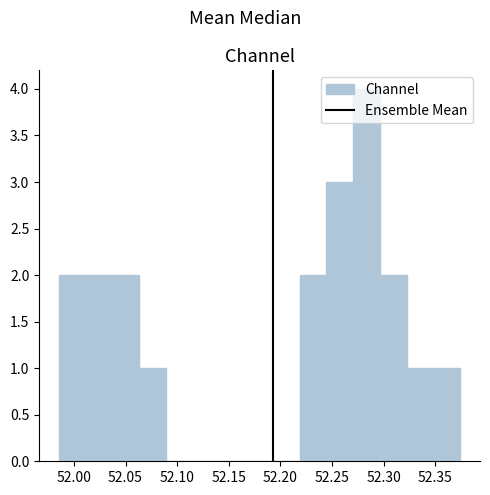

Which range on the x-axis has the tallest bar?

52.270 to 52.295